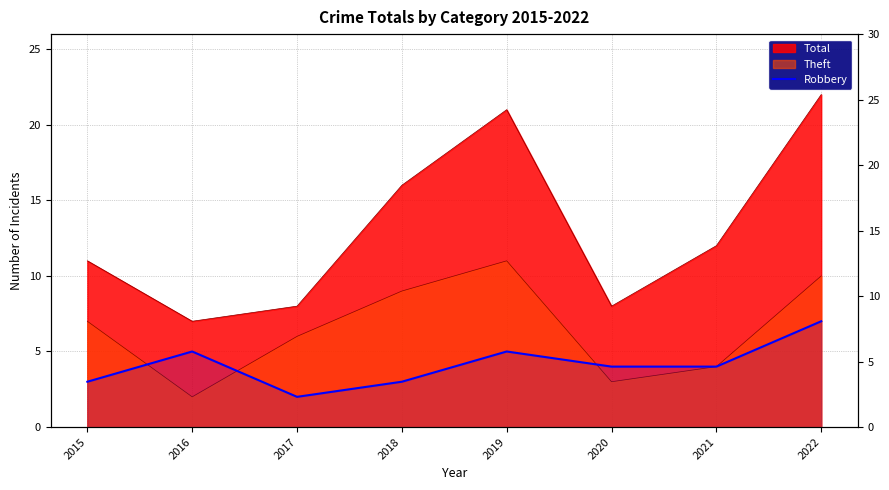

At which category does the chart reach its peak across all series?

2022